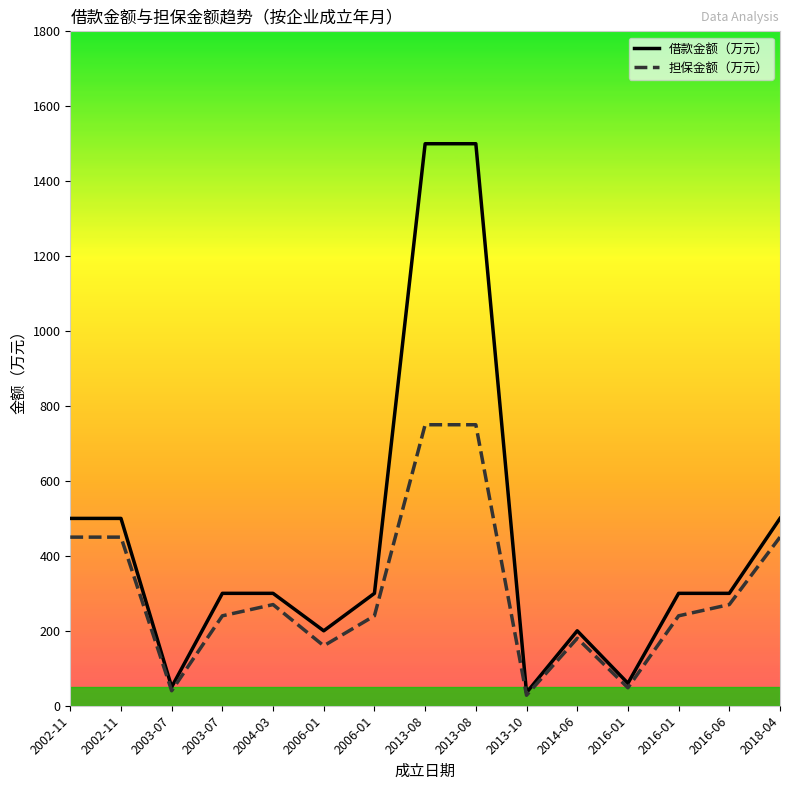

Where is the first local maximum for 借款金额（万元）?

2014-06